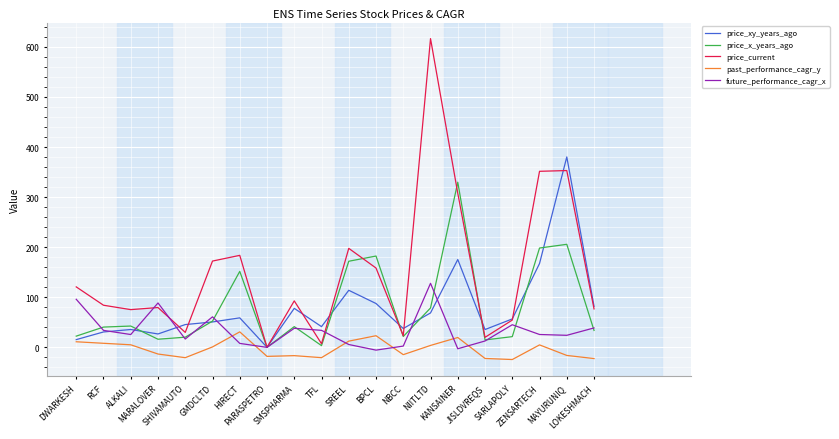

Rank the series by their maximum value, from highest to lowest.

price_current, price_xy_years_ago, price_x_years_ago, future_performance_cagr_x, past_performance_cagr_y